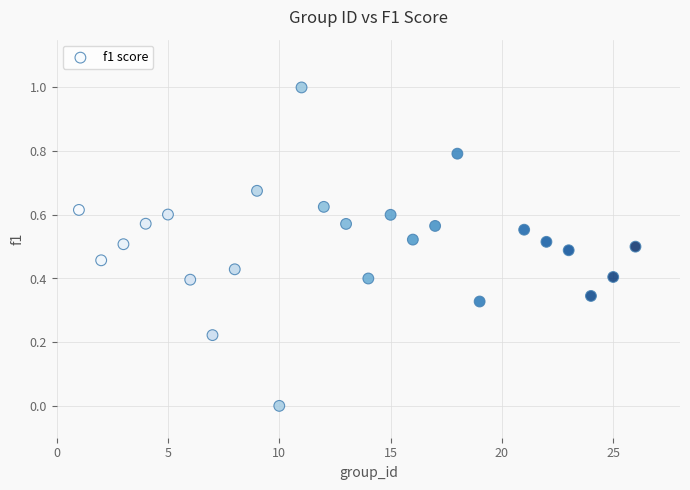

What is the range of Y values (max minus min)?

1.0